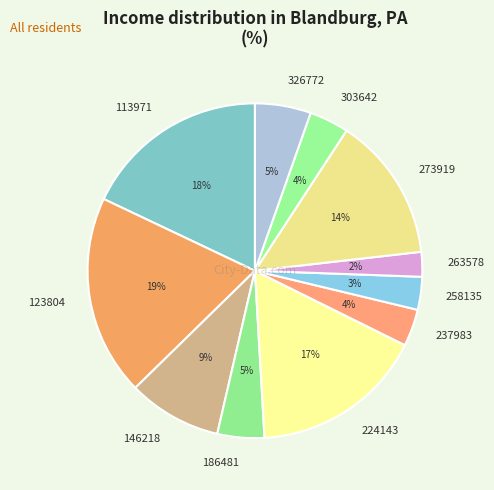

Does 186481 account for over 50% of the chart?

No